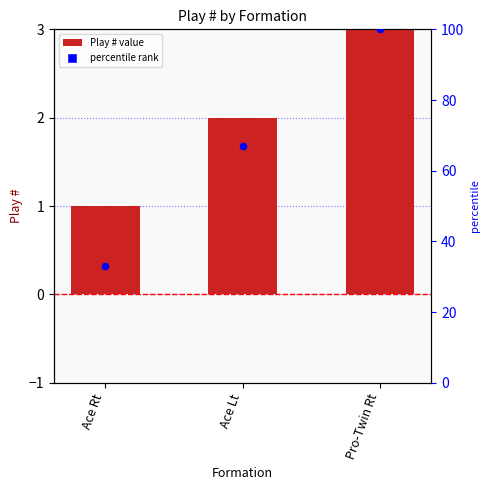

Which series has the widest spread of Y values?

percentile rank